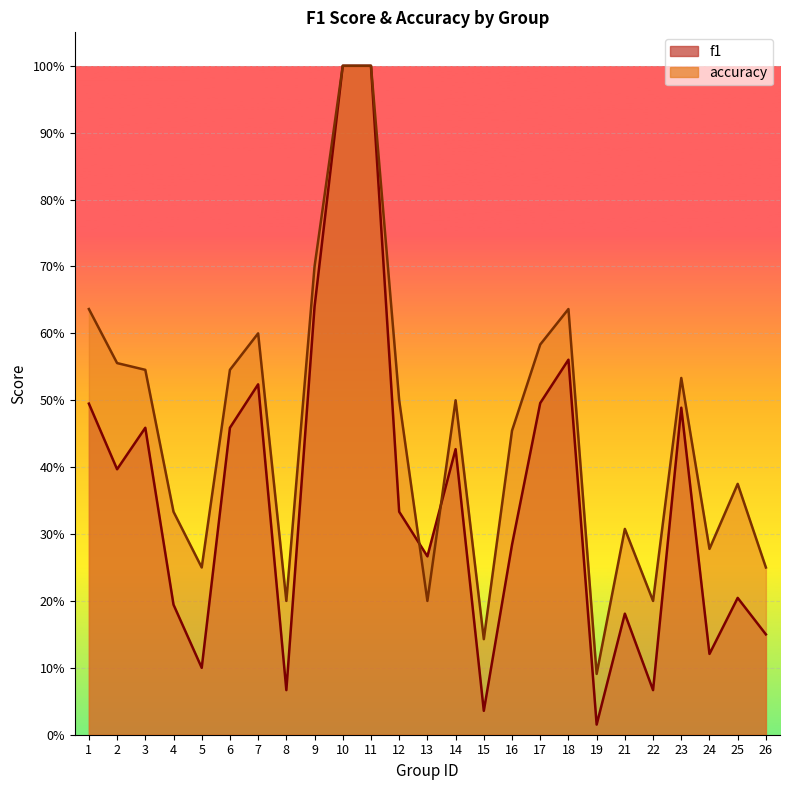

Which has a higher value, 12 or 7?

7